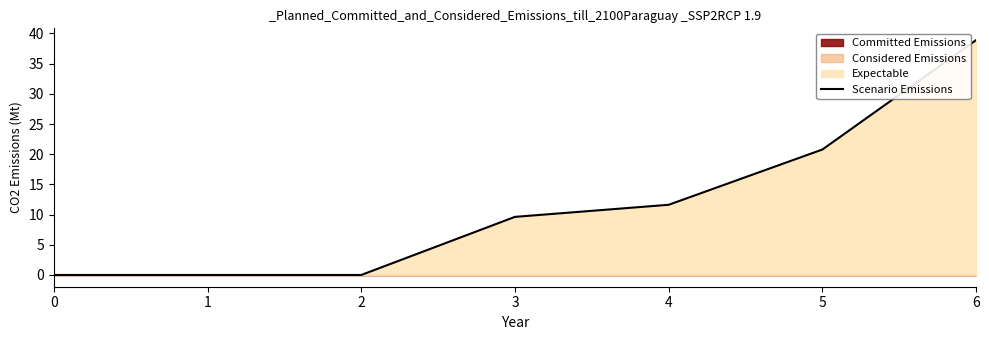

What is the sum of all values?

80.9